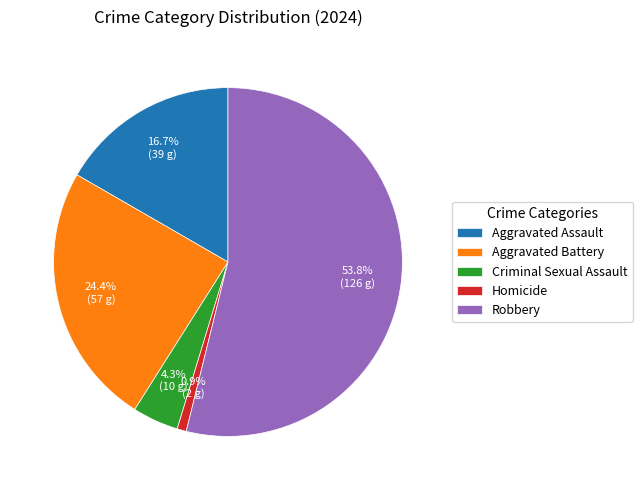

What portion of the pie excludes Aggravated Battery?

75.6%